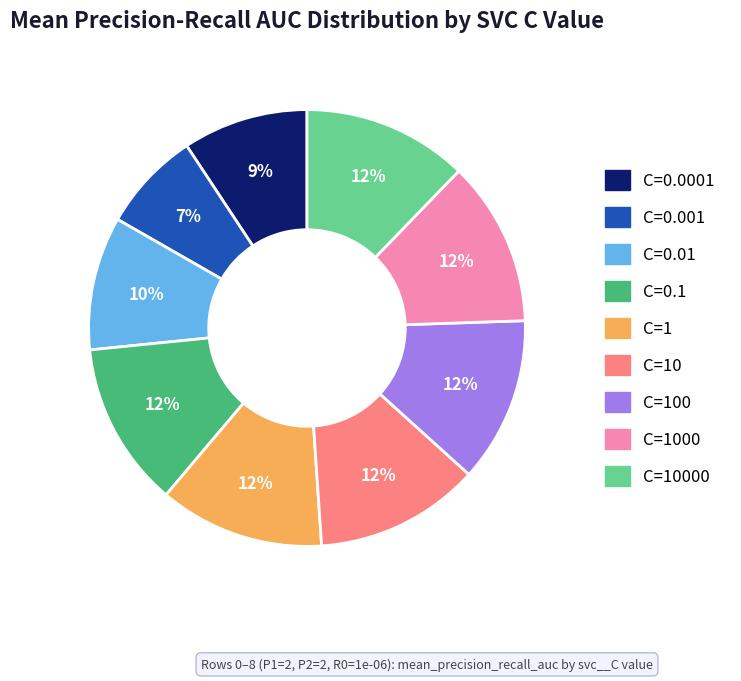

How many slices are in this pie chart?

9